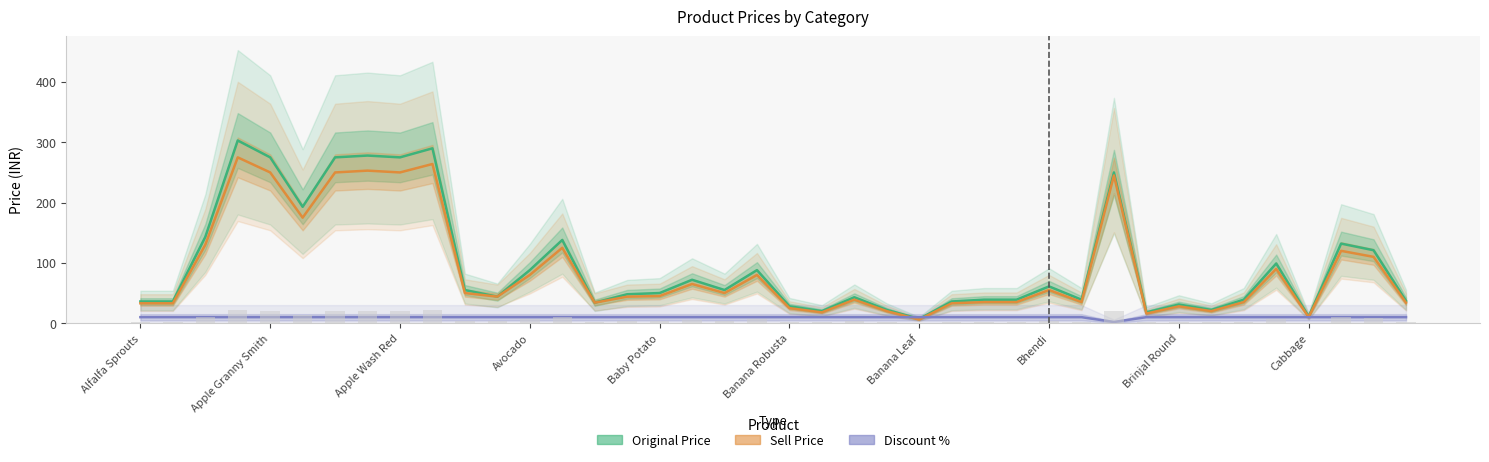

True or false: Discount % has a value of 6 at 31.

False